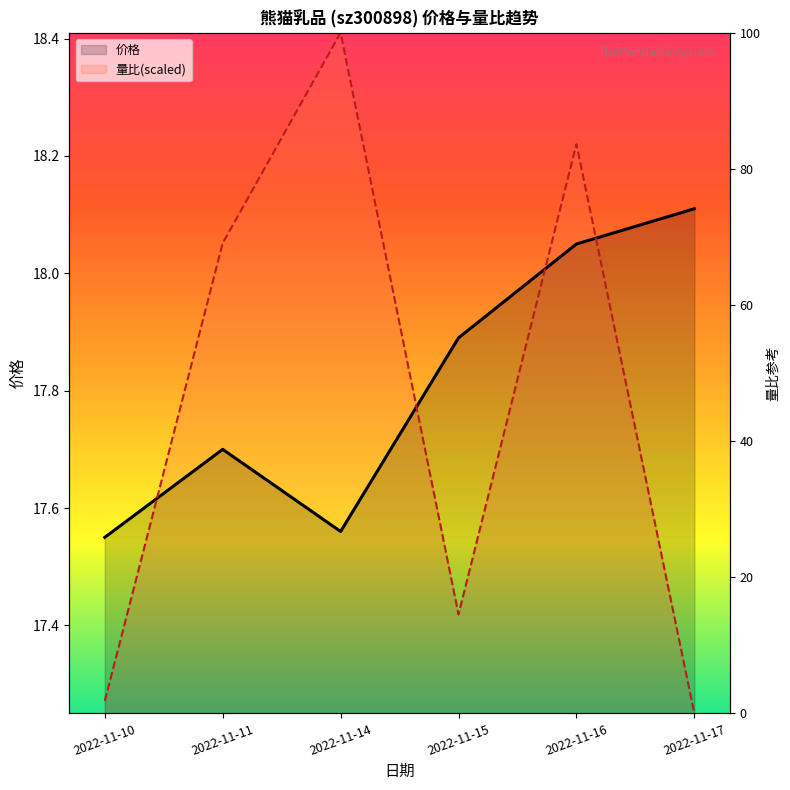

The 量比(scaled) series shows 27.1 at 2022-11-16. True or false?

False